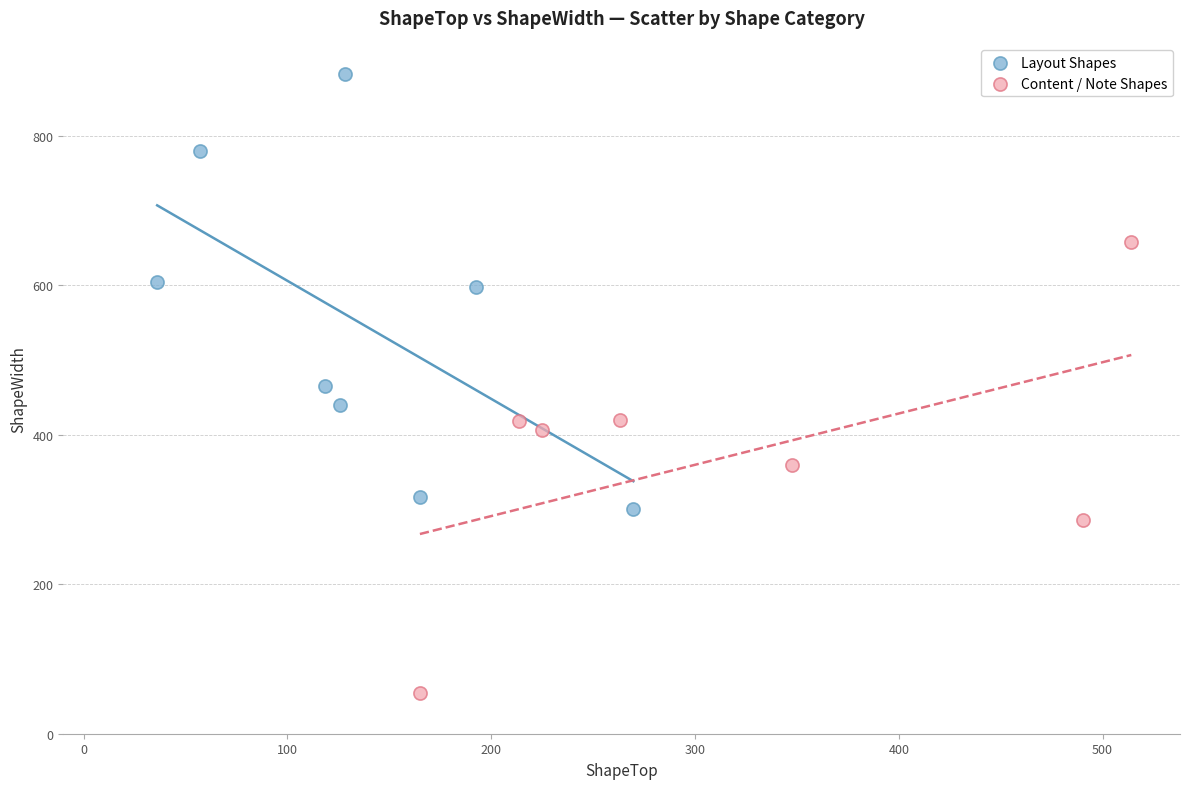

Which series reaches the minimum Y coordinate?

Content / Note Shapes